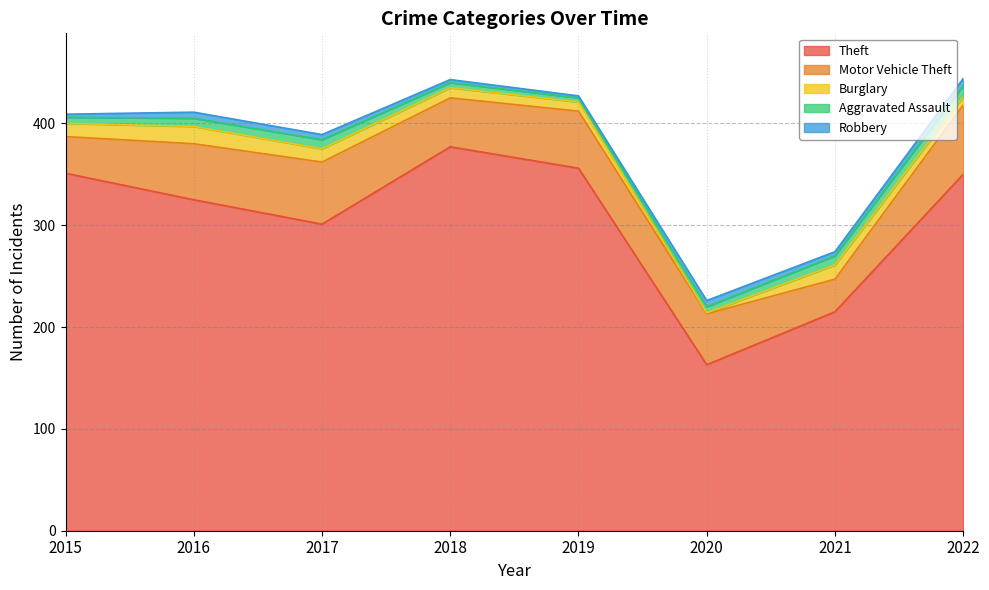

Which has a higher value, 2019 or 2021?

2019